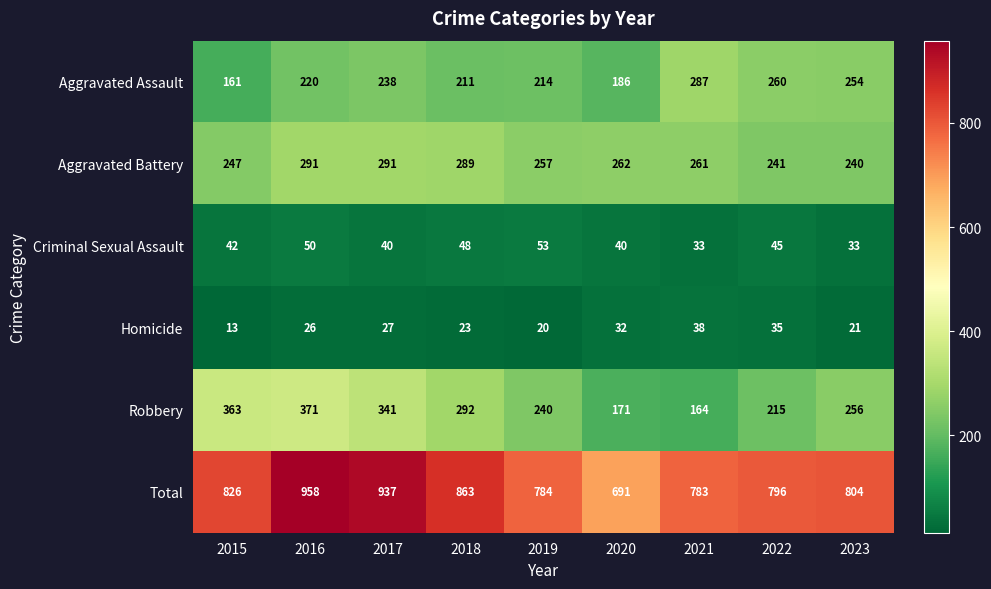

What is the sum of all Total values?

7442